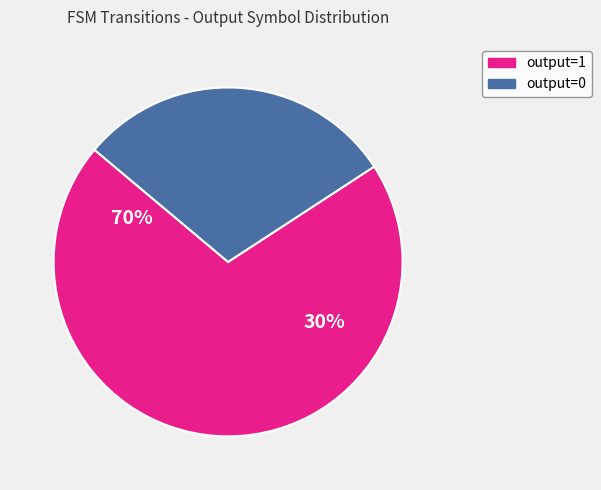

Rank the categories by value from lowest to highest.

output=0, output=1